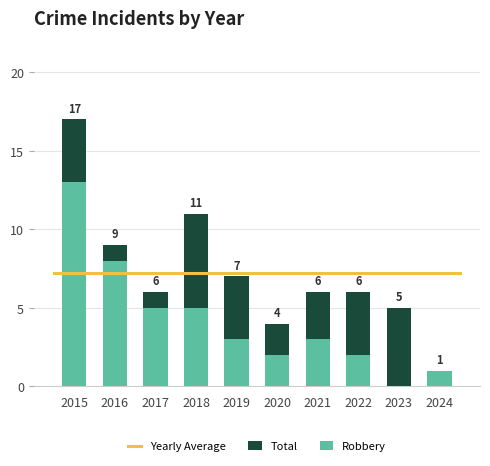

Between 2018 and 2019, which series saw the biggest shift?

Total